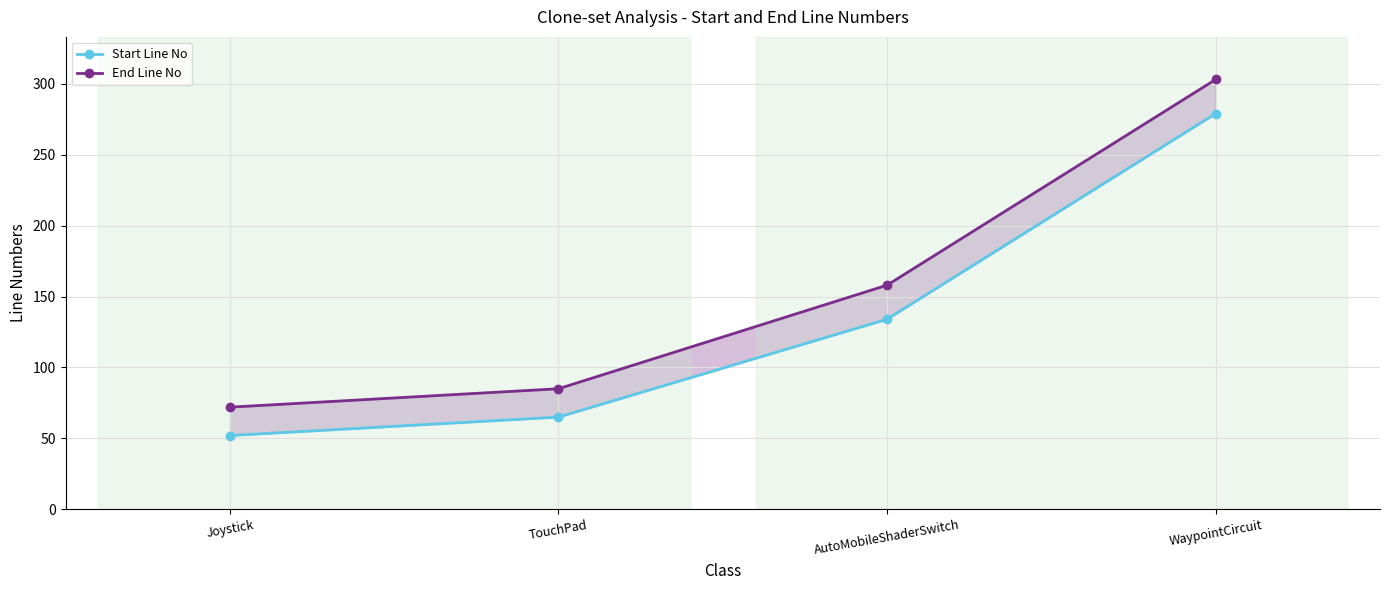

What is the sum of all End Line No values?

618